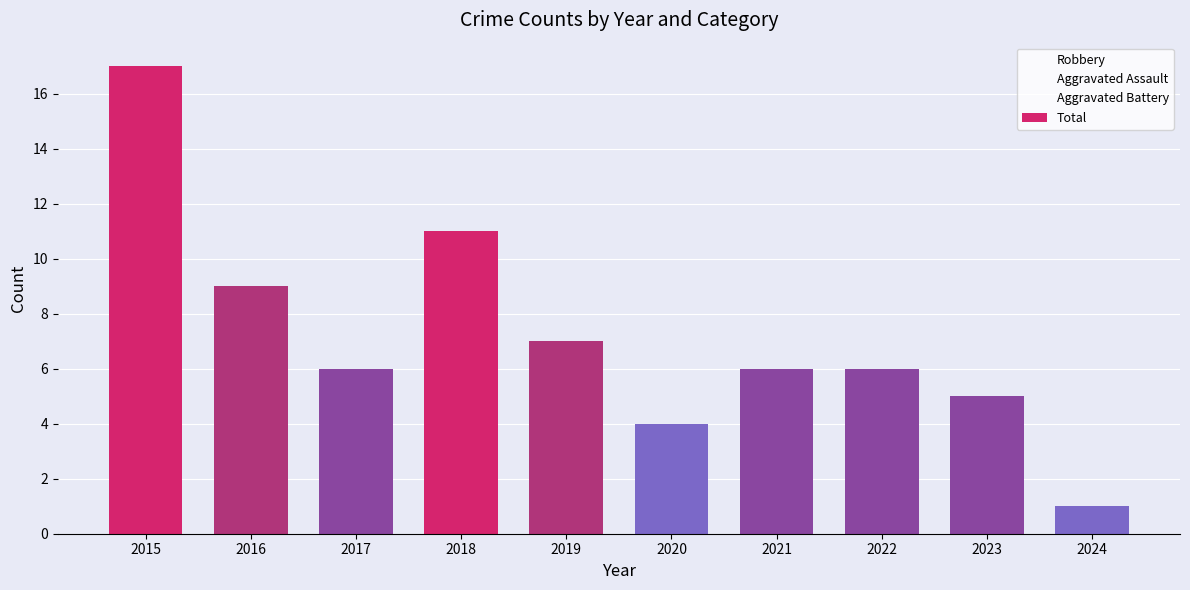

What is the maximum value shown in the chart?

17